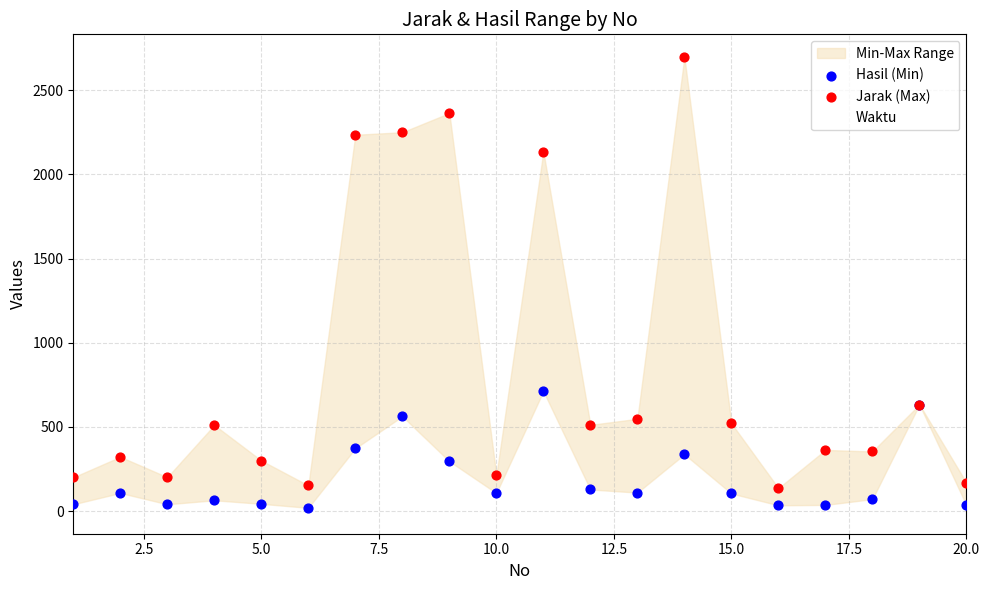

At how many categories does at least one series exceed 1894?

5